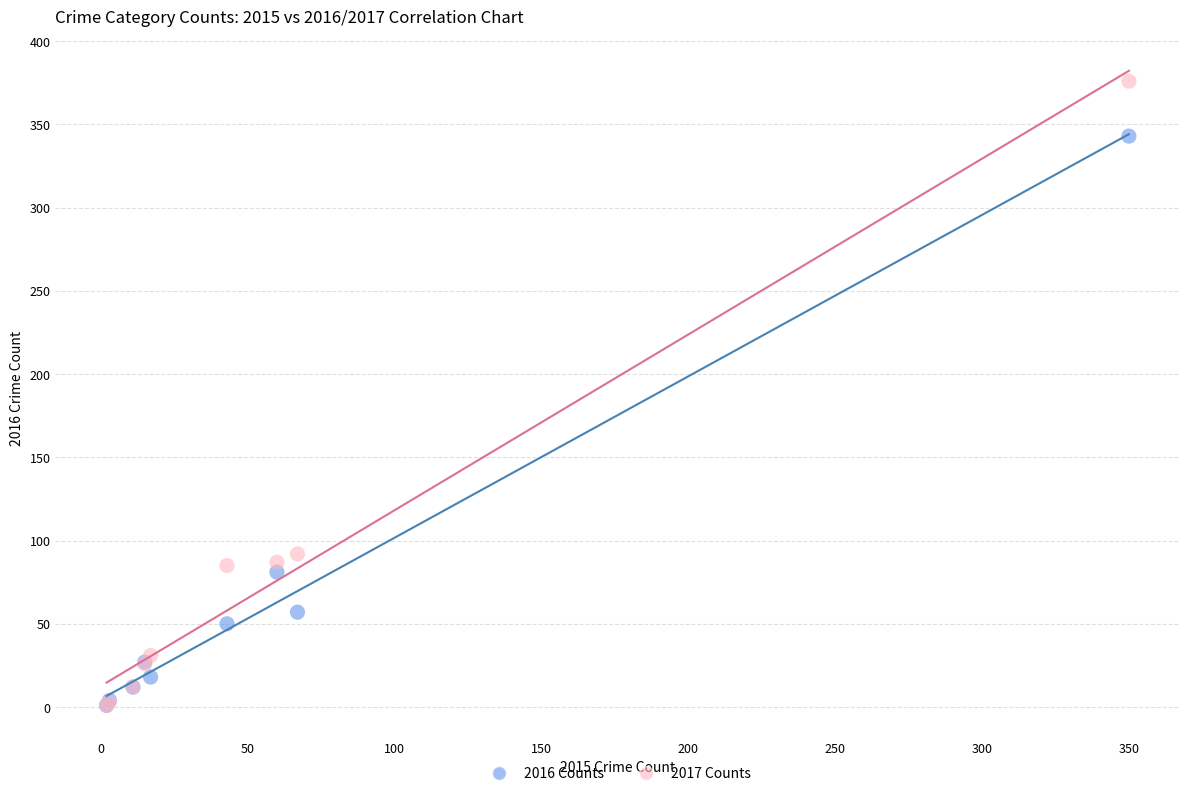

Across all series, what Y value is closest to 188?

92